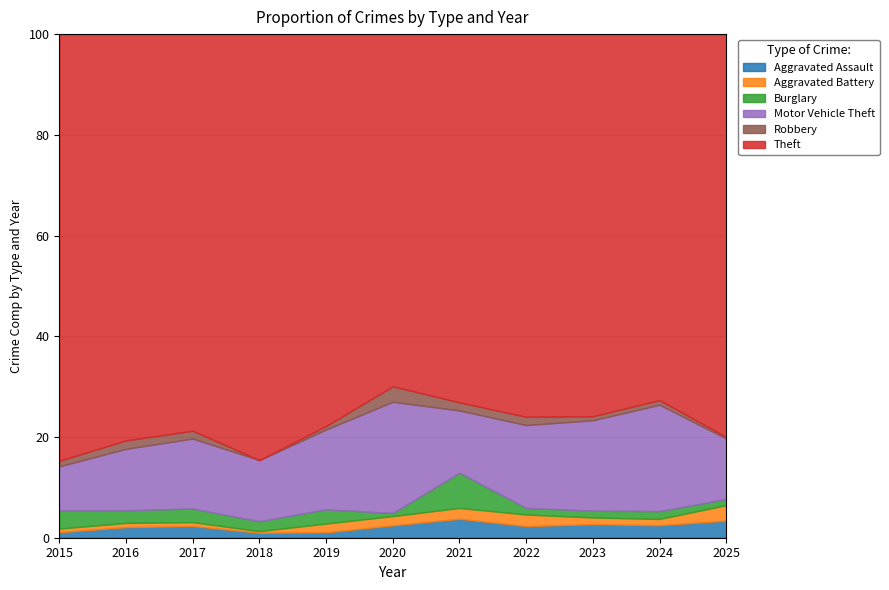

True or false: Theft and Burglary cross at least once.

False